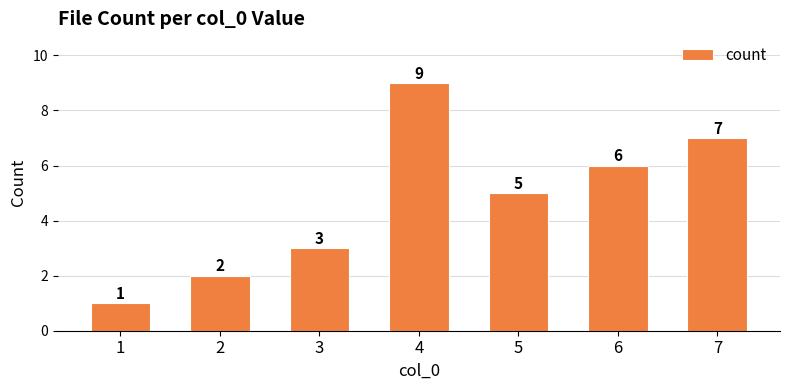

List the labels in order of value, largest first.

4, 7, 6, 5, 3, 2, 1